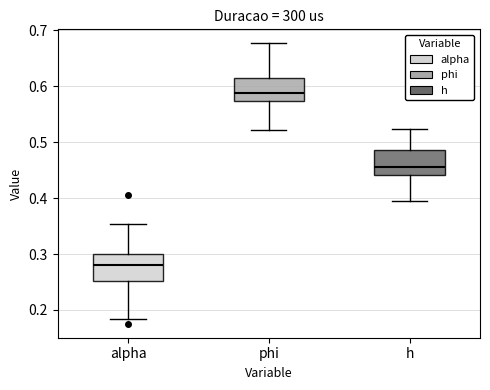

Where does the upper whisker of the box for alpha end on the y-axis? The values are not printed on the chart, so give them approximately, as read against the axis.

0.35